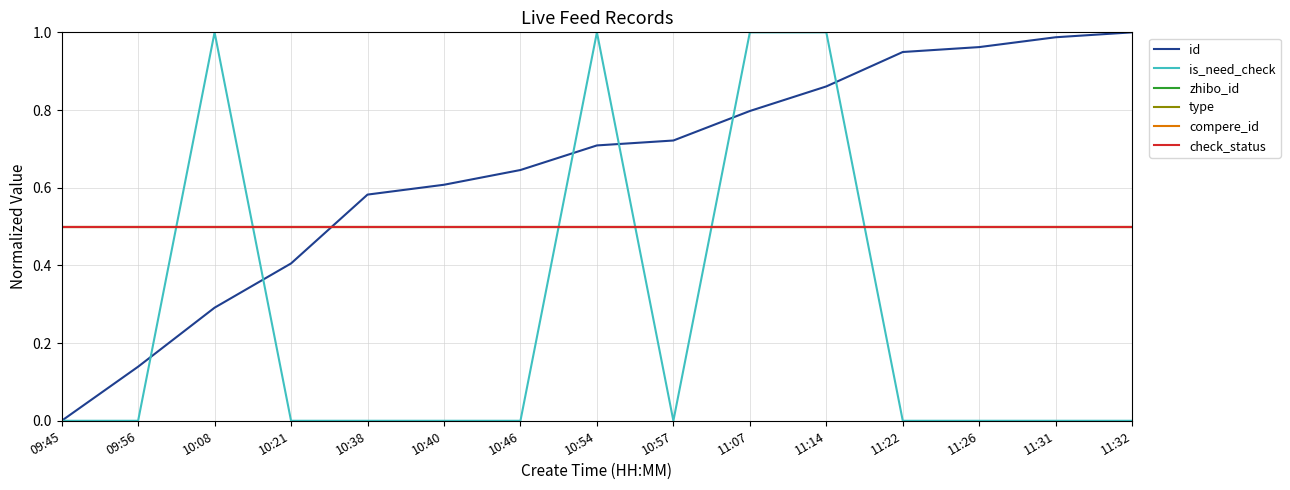

Between 10:40 and 11:22, which series saw the biggest shift?

id